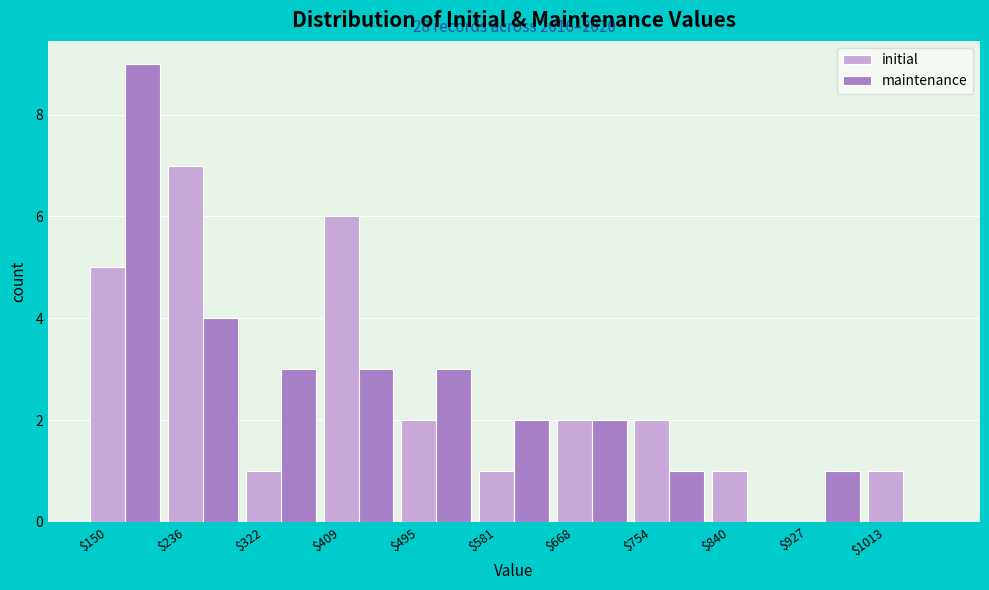

At which category is the sum across all series the highest?

$150